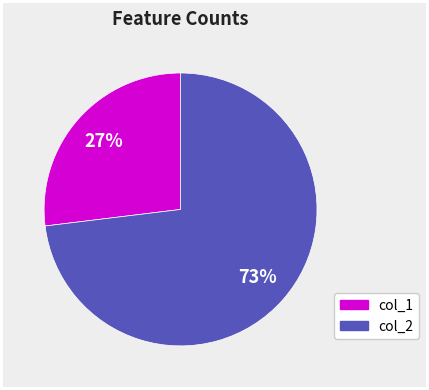

How many segments does this pie chart have?

2